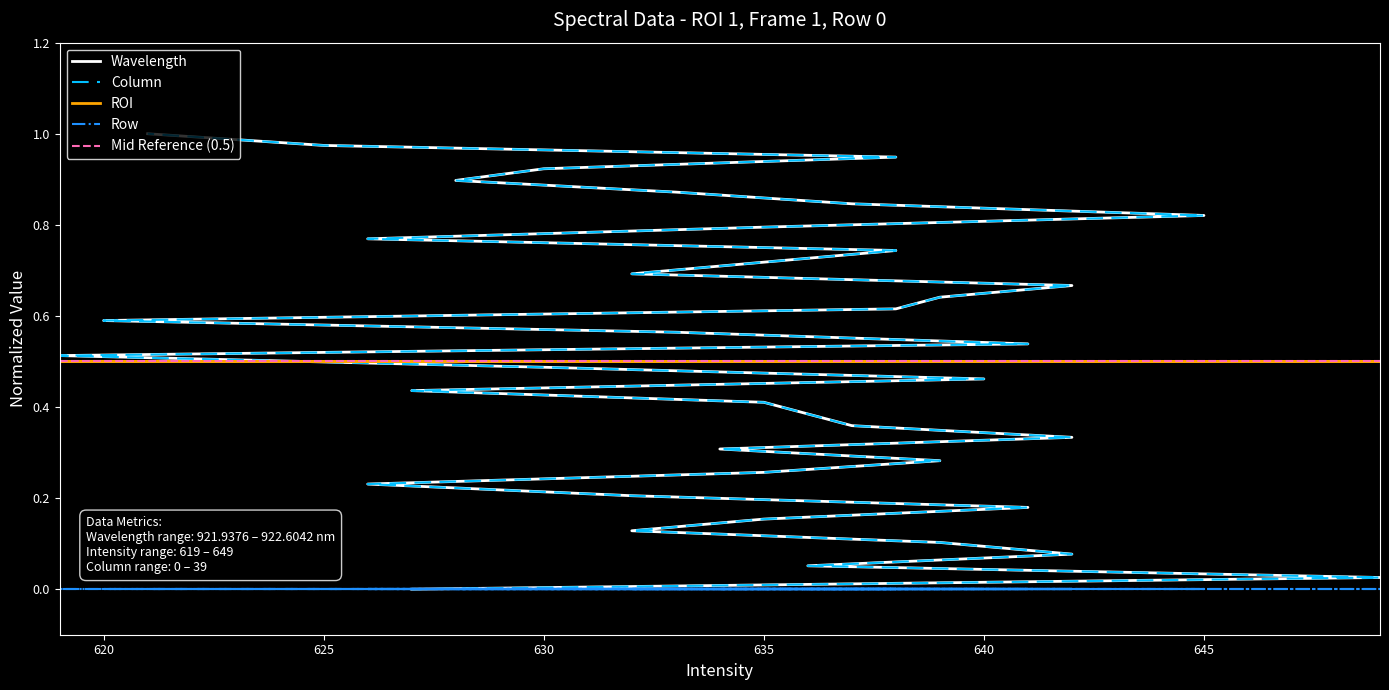

At how many categories does at least one series exceed 0?

39